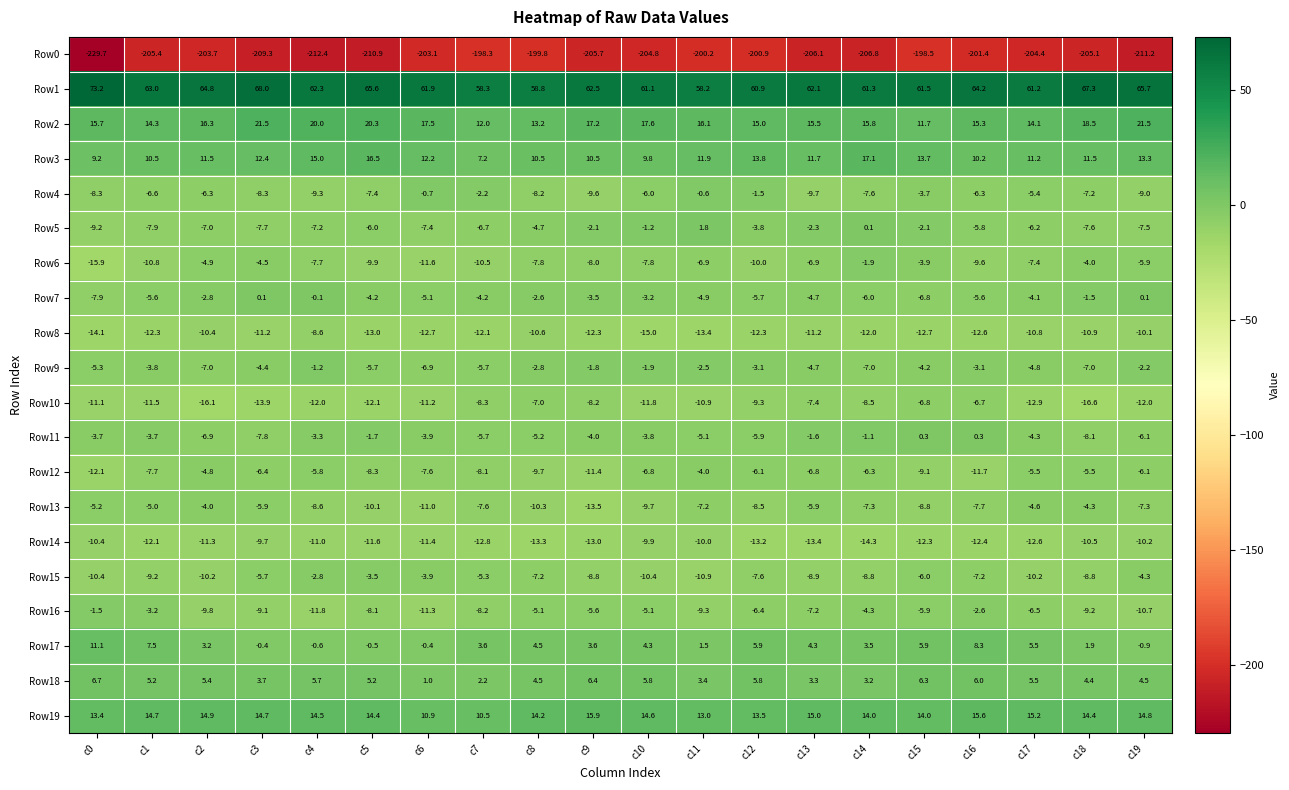

At which label does Row11 first exceed -3?

c5